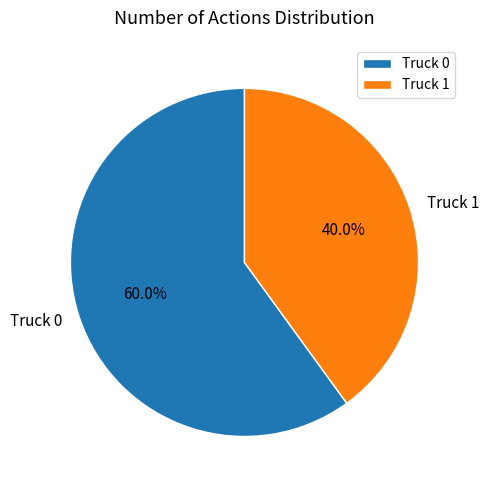

How many segments does this pie chart have?

2